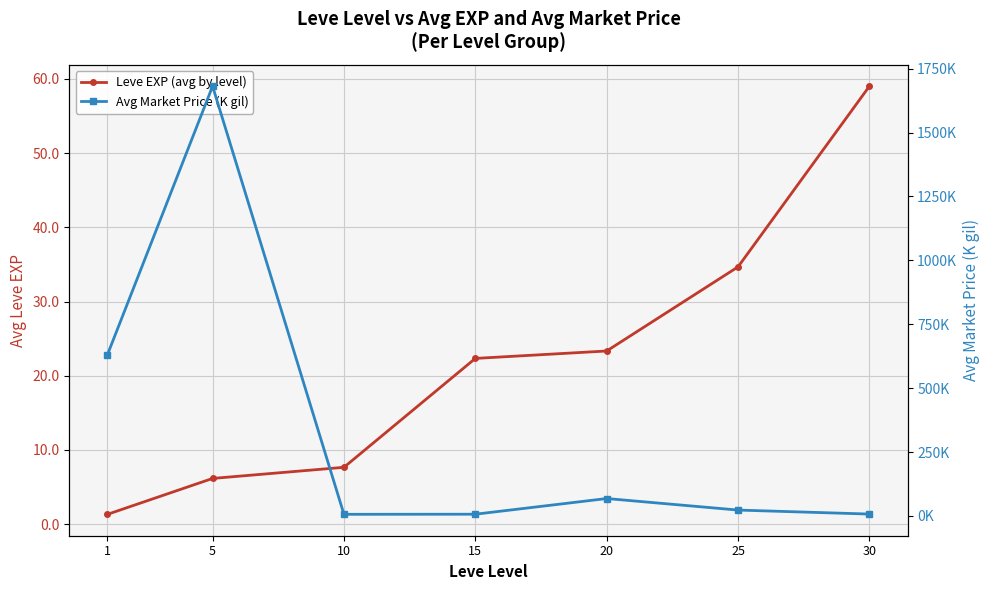

Reading right to left, extract all data points from this chart.

Leve EXP (avg by level): 59.0	34.7	23.3	22.3	7.7	6.2	1.3
Avg Market Price (K gil): 7.2	22.8	68.0	6.6	6.2	1681.5	631.4